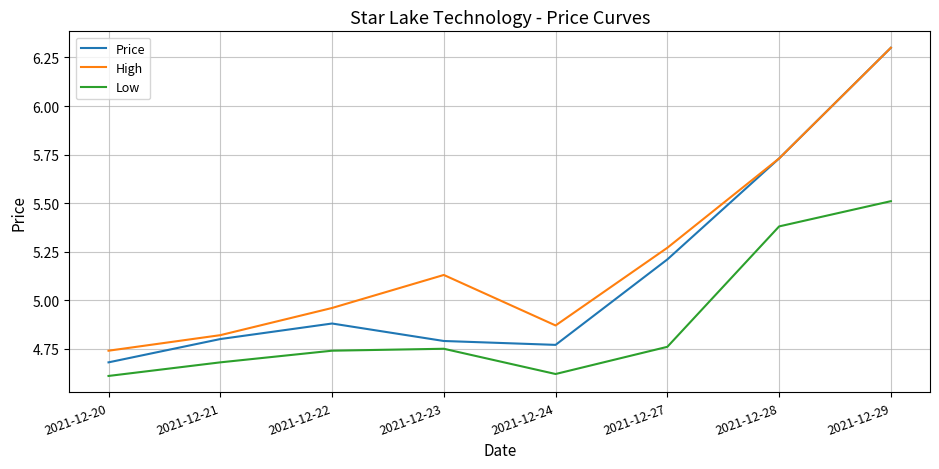

What is the total value across all series at 2021-12-21?

14.3